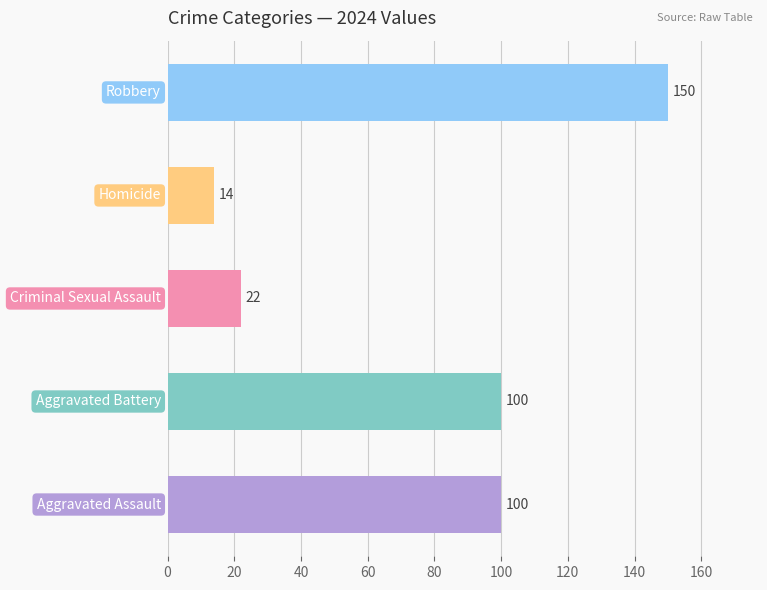

How many values are below 100?

2